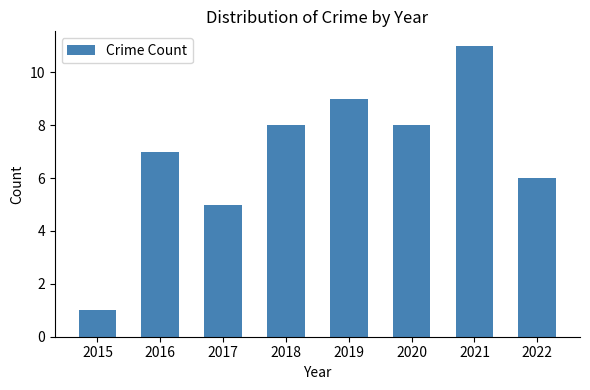

Reading left to right, list all the values displayed in this chart.

2015=1	2016=7	2017=5	2018=8	2019=9	2020=8	2021=11	2022=6